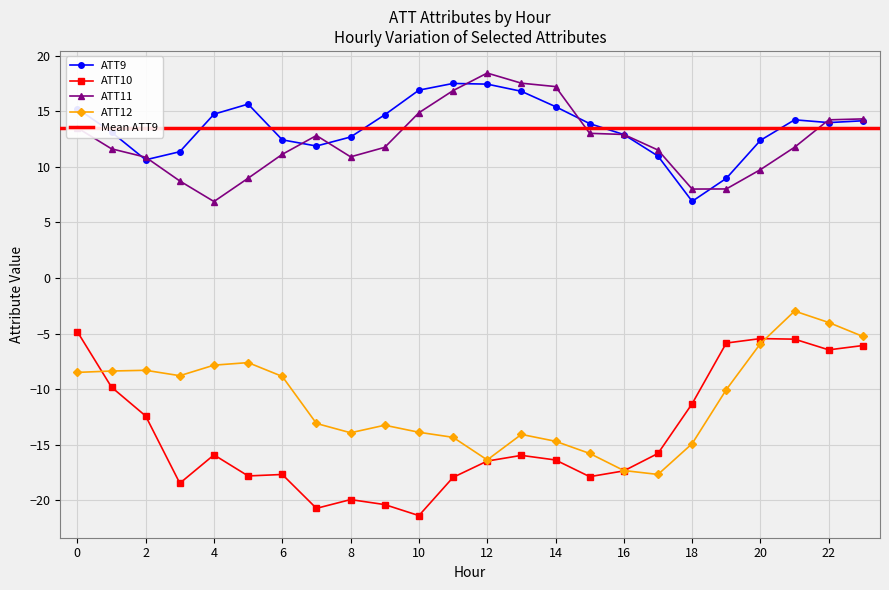

What is the value of the ATT10 point at the 19th from the left?

-11.3